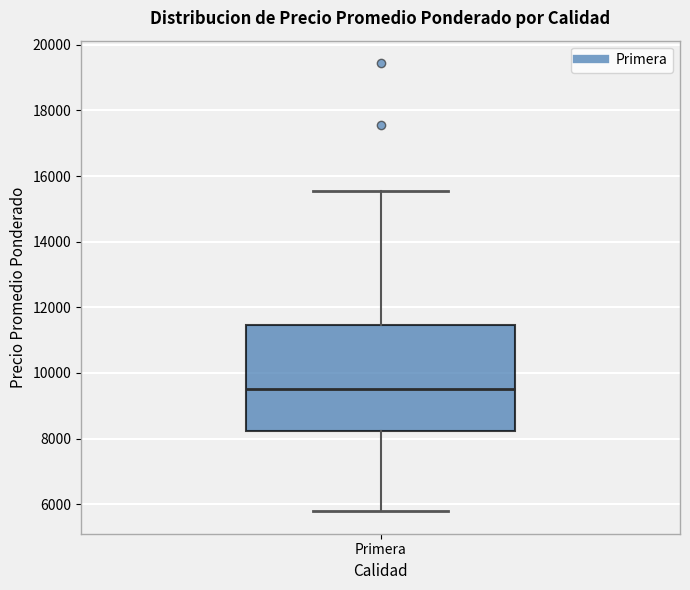

Transcribe this box plot: give where the median line is, the range the box spans, and where the two whiskers end, as read against the y-axis. The values are not printed on the chart, so give them approximately, as read against the axis.

median 9600, box 8200 to 11400, whiskers 5800 to 15600